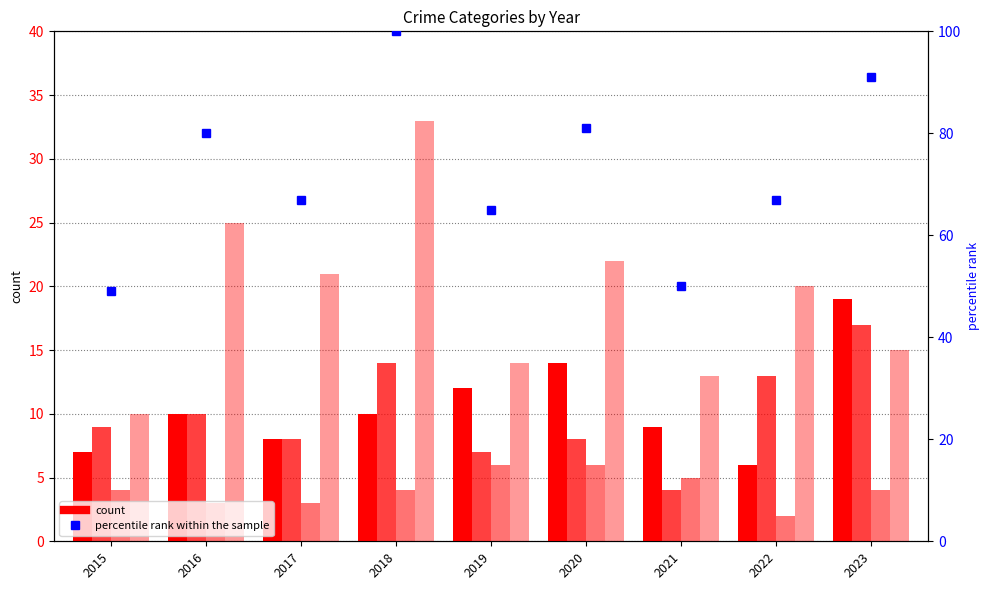

Which series changed the most between 2019 and 2021?

percentile rank within the sample